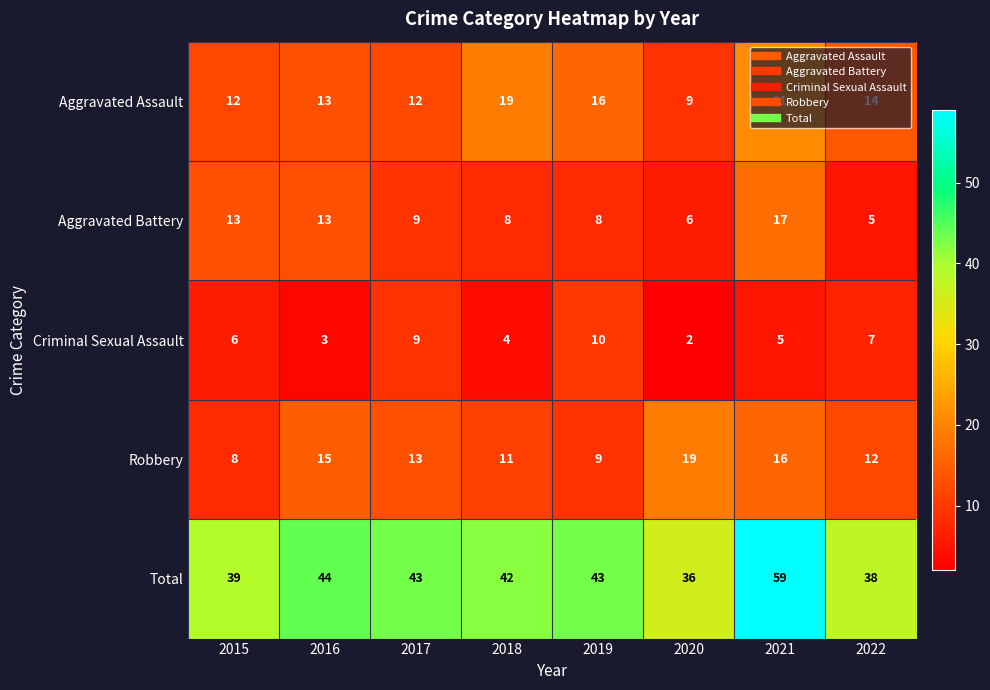

What is the sum of the Aggravated Battery values at 2021 and 2015?

30